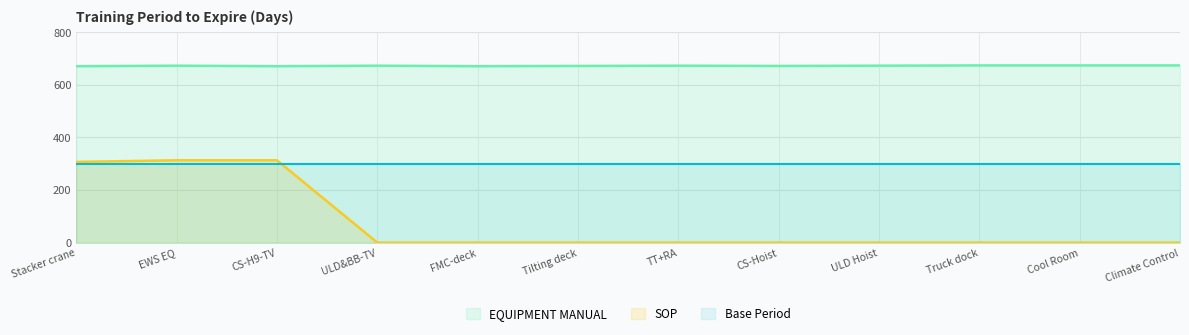

True or false: EQUIPMENT MANUAL and SOP intersect in this chart.

False